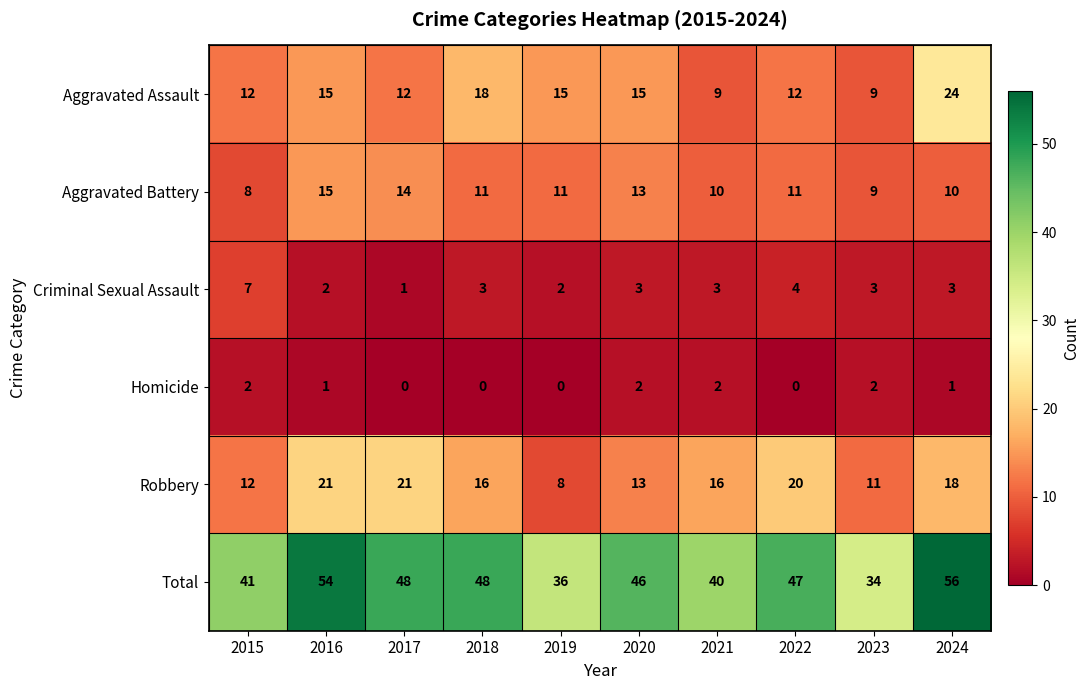

How many data points in Total are less than 47?

5